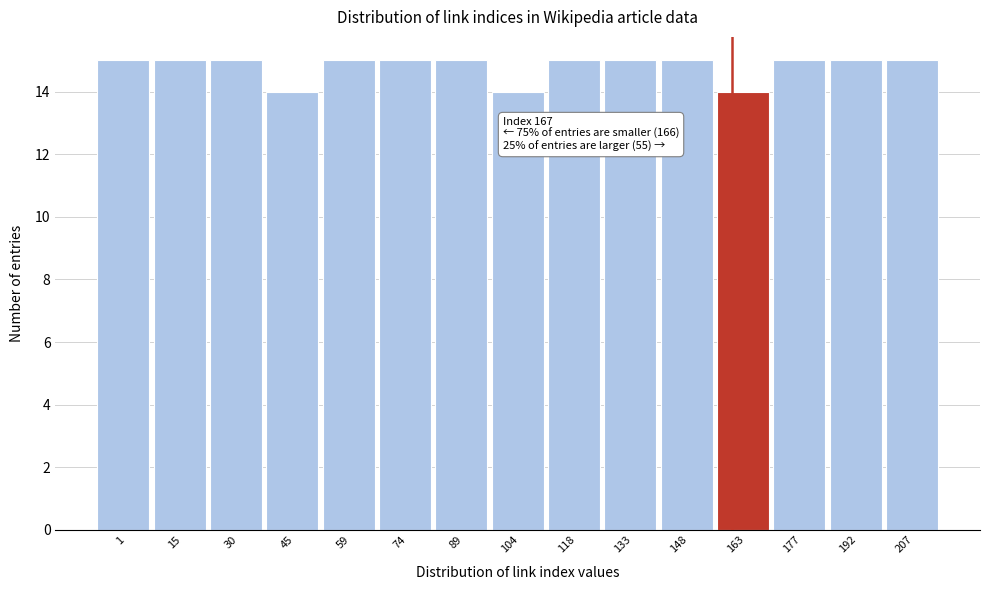

Reading right to left, extract all data points from this chart.

15	15	15	14	15	15	15	14	15	15	15	14	15	15	15